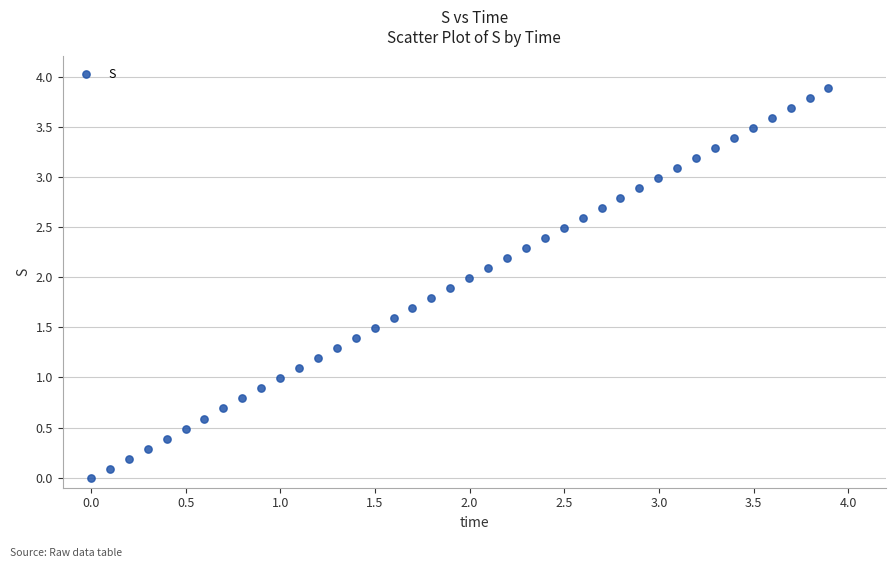

What is the range of X values (max minus min)?

3.9